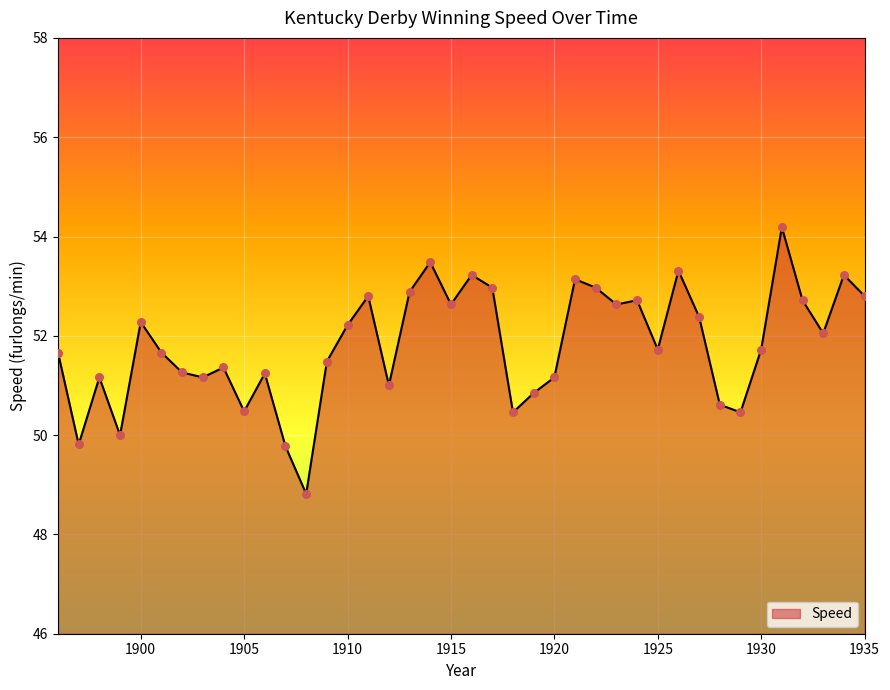

What is the minimum value shown in the chart?

48.8